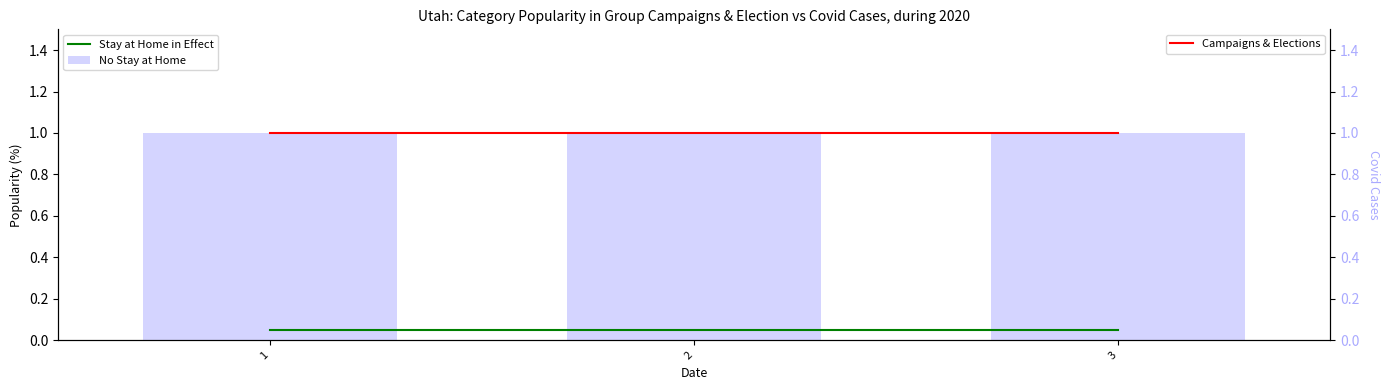

True or false: Stay at Home in Effect has a value of 0.1 at 2.

True